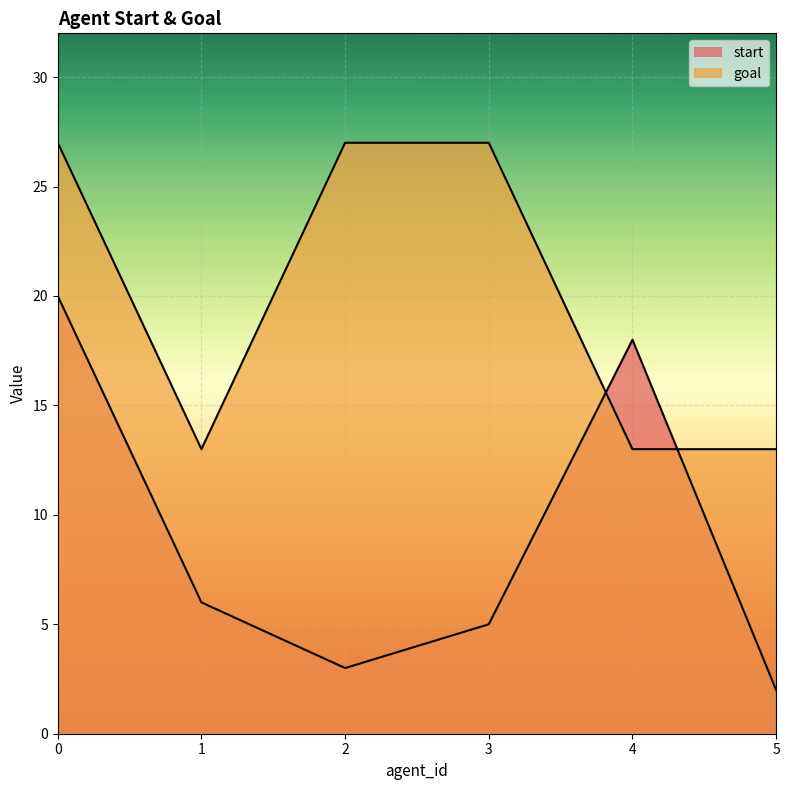

What is the value of the start point at the 1st from the left?

20